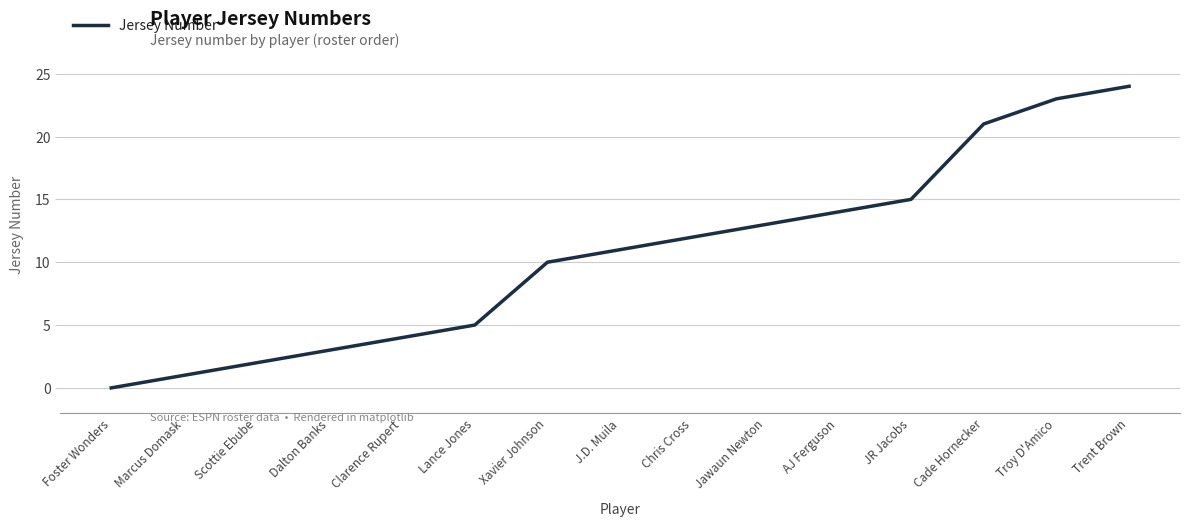

What is the average value?

11